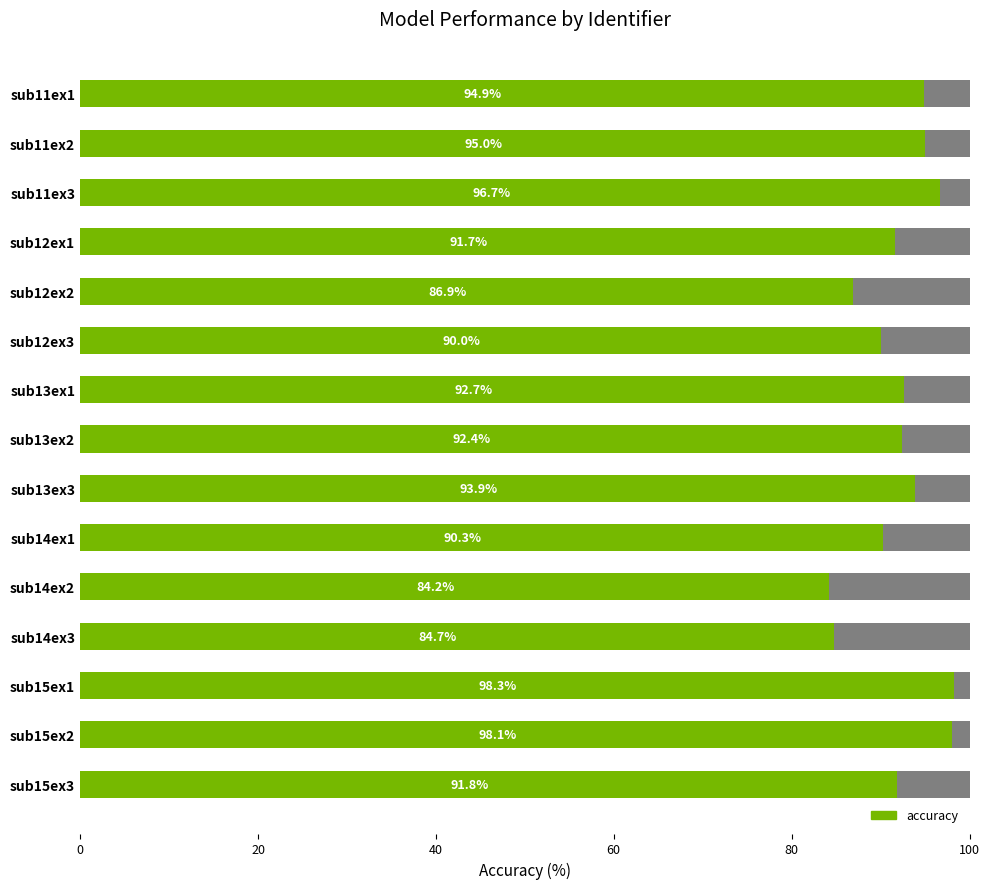

What is the change in value from 8 to 12?

+4.3